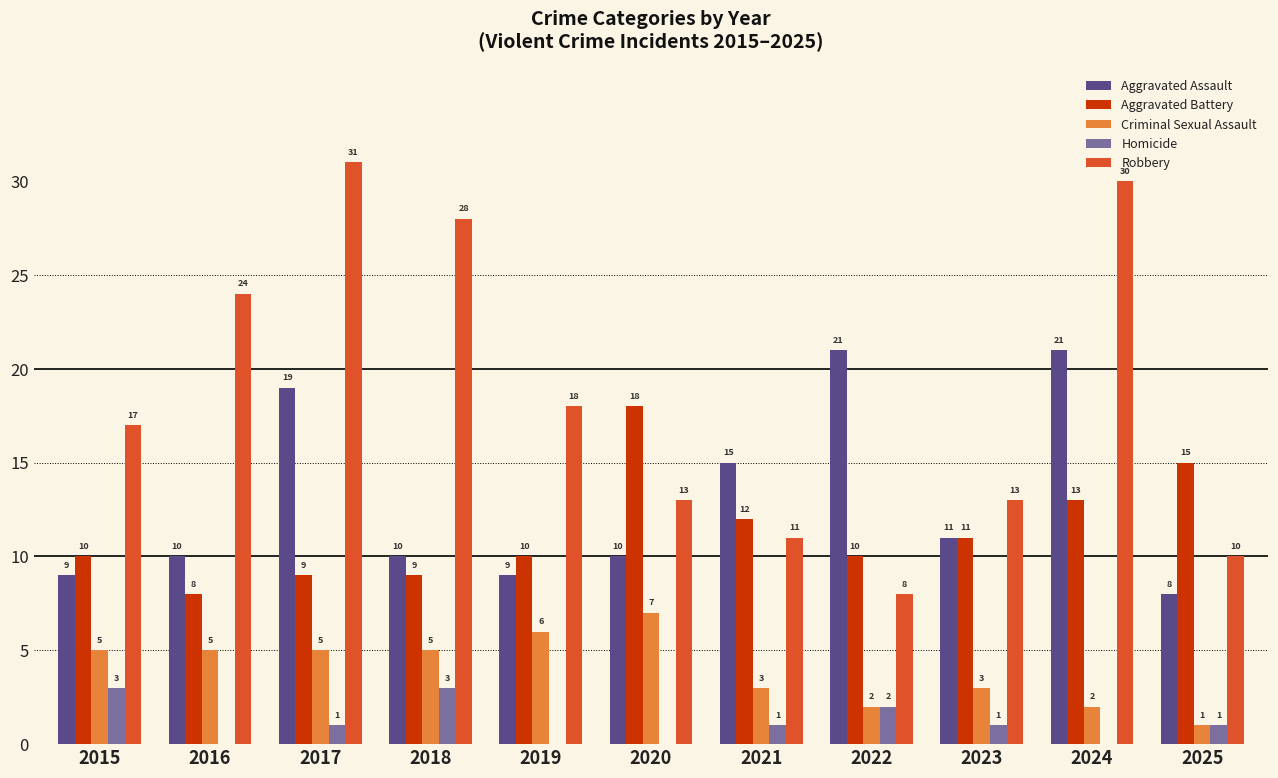

Which series has the largest total across all categories?

Robbery